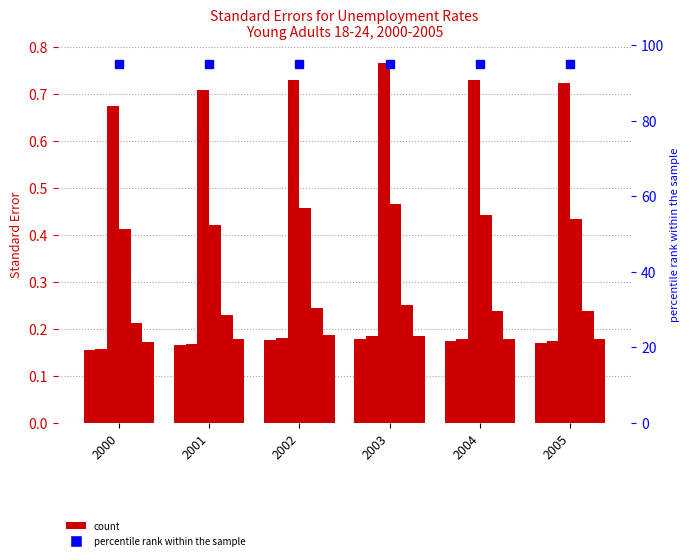

What is the smallest value displayed?

0.2